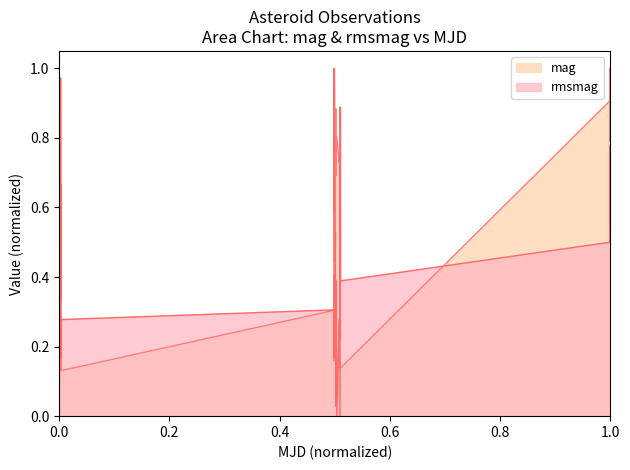

Which series has the largest total across all categories?

rmsmag